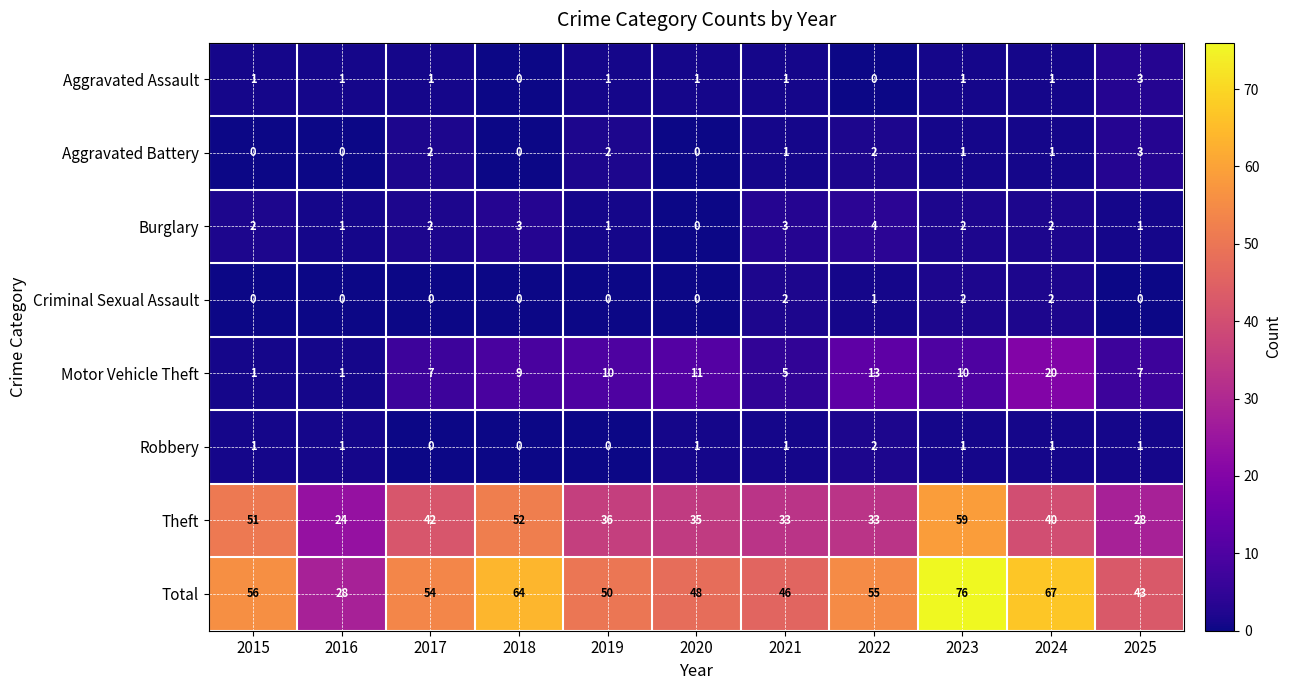

Which series changed the most between 2021 and 2025?

Theft